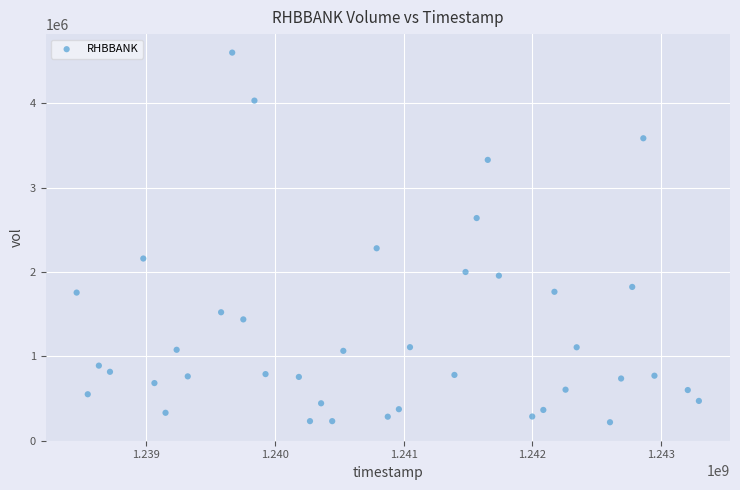

What is the range of Y values (max minus min)?

4382201